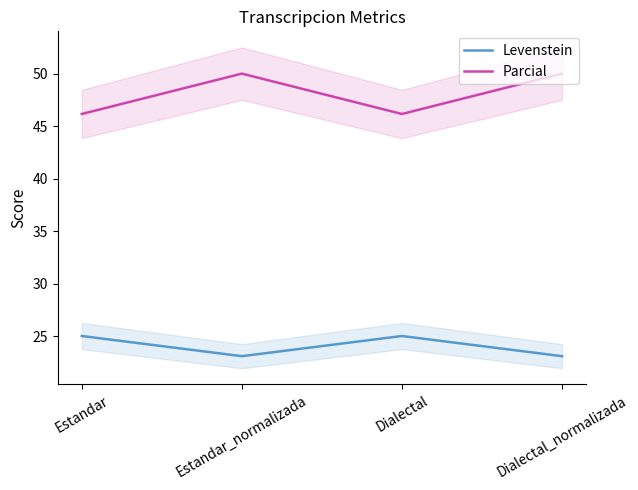

What is the sum of the Levenstein values at Estandar_normalizada and Estandar?

48.1